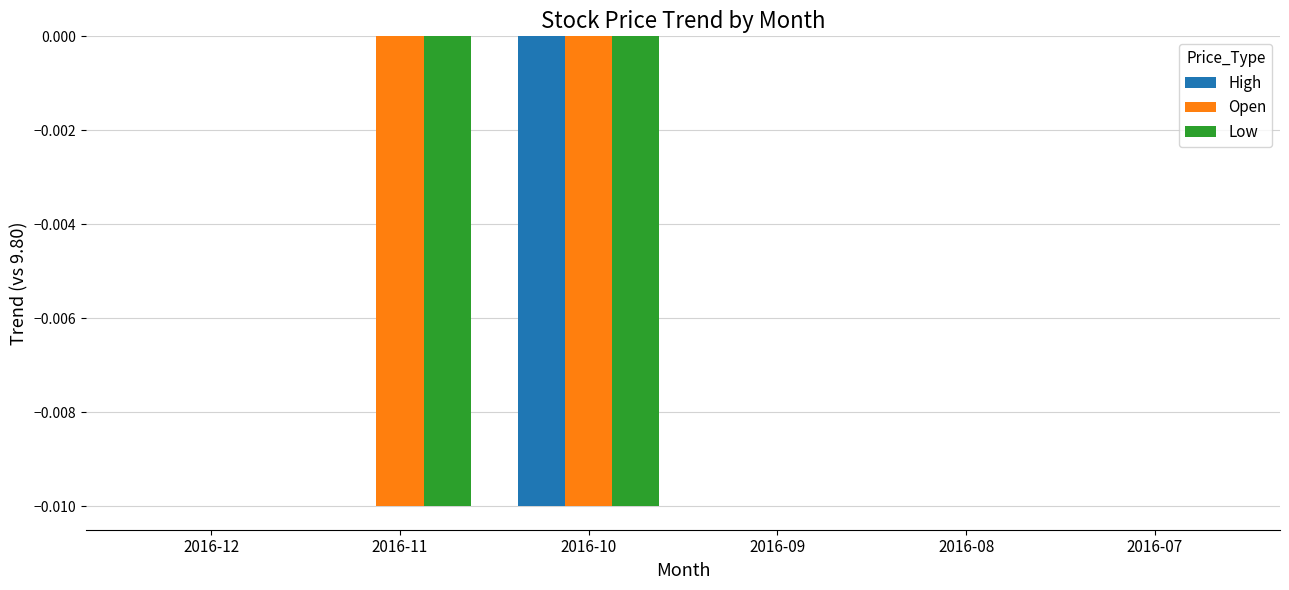

Count the number of categories in the chart.

6